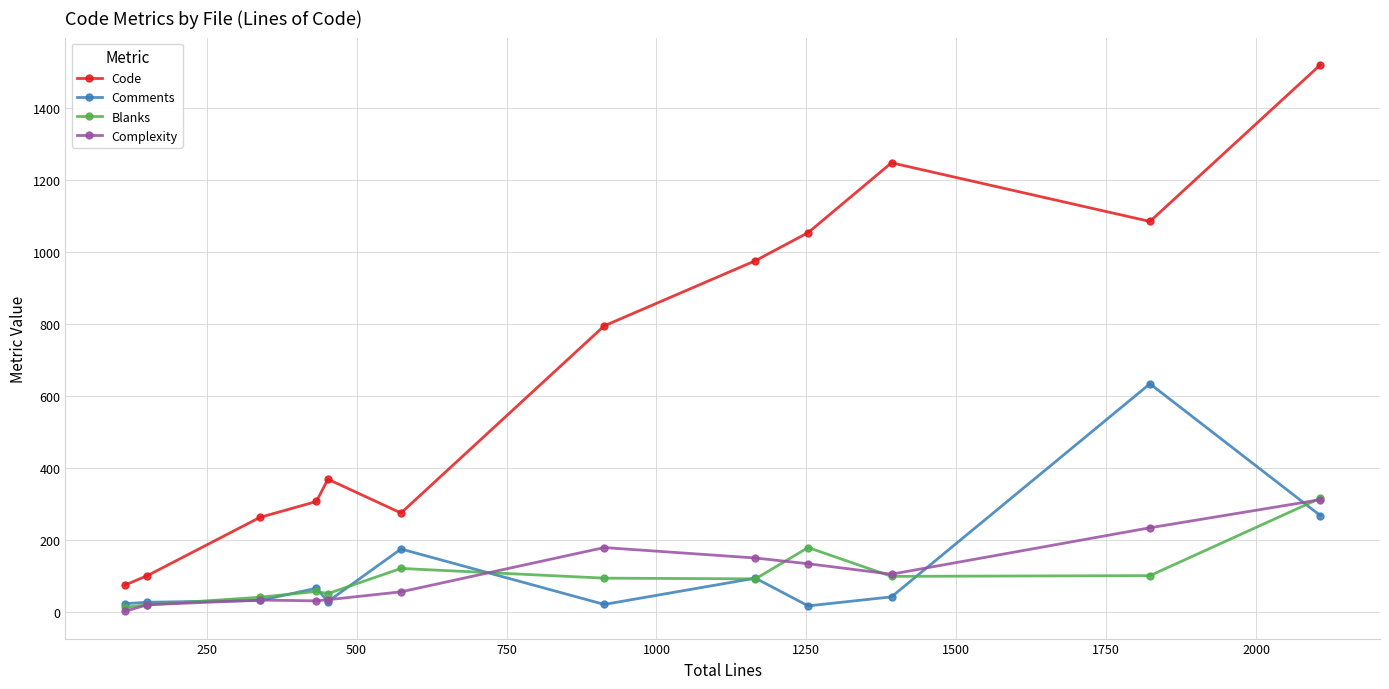

Count the number of categories in the chart.

12